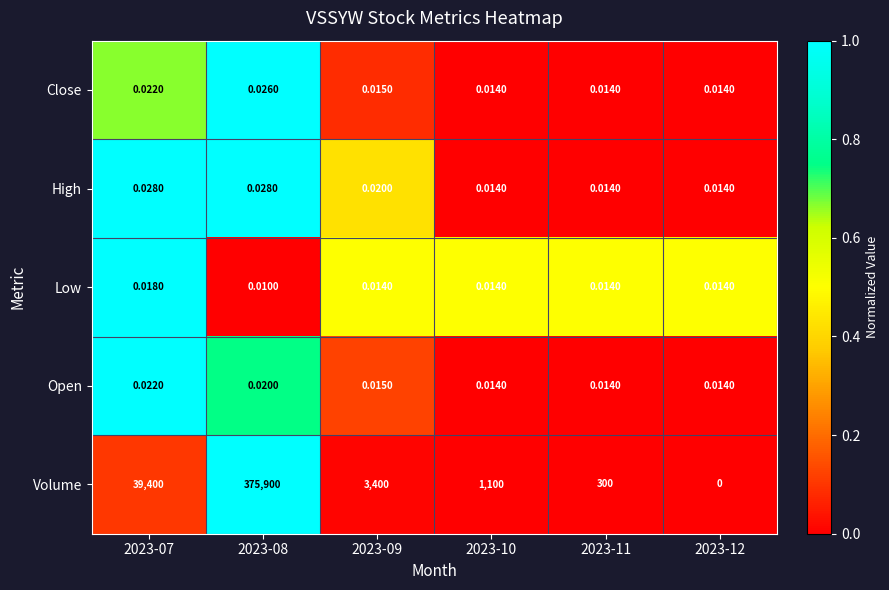

Rank the series by their maximum value, from lowest to highest.

Low, Open, Close, High, Volume